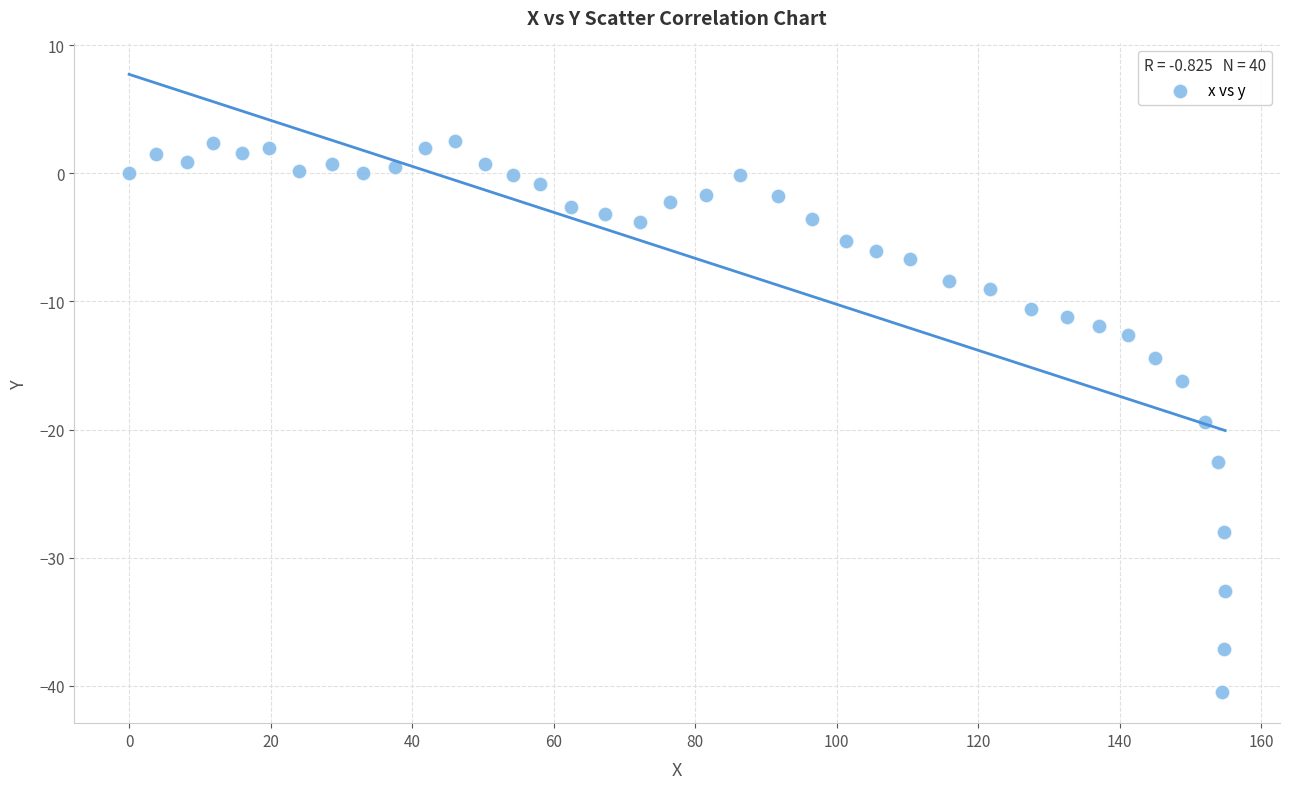

What is the range of Y values (max minus min)?

43.0